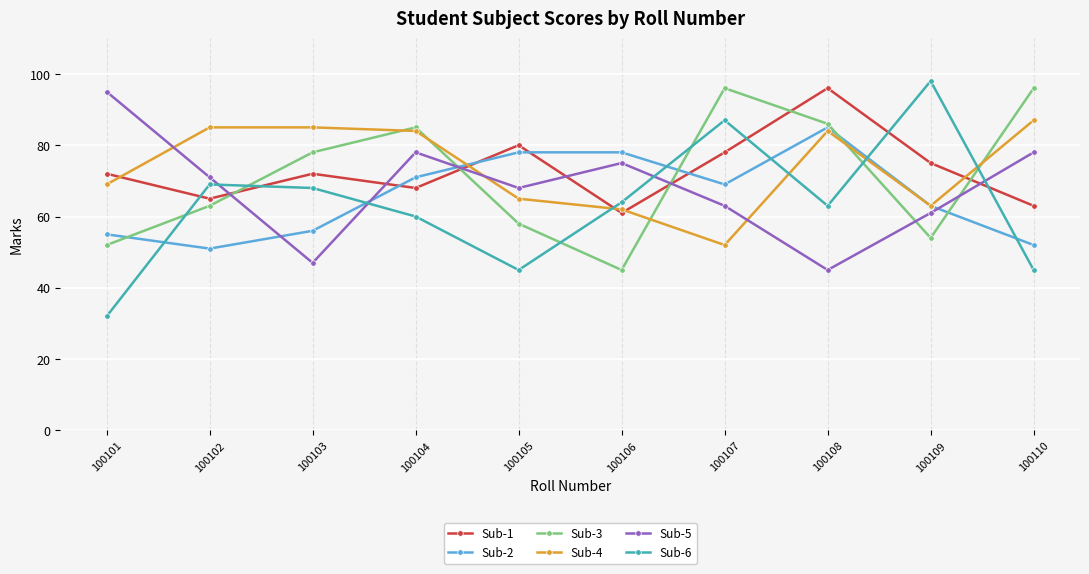

Which series has the largest range (max minus min)?

Sub-6